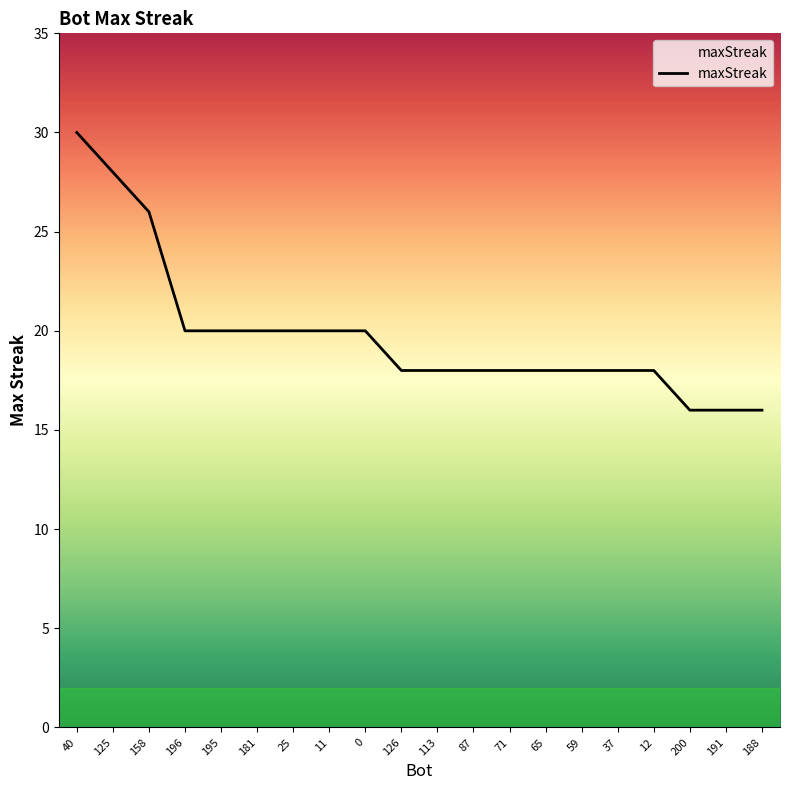

Between 25 and 188, which is larger?

25